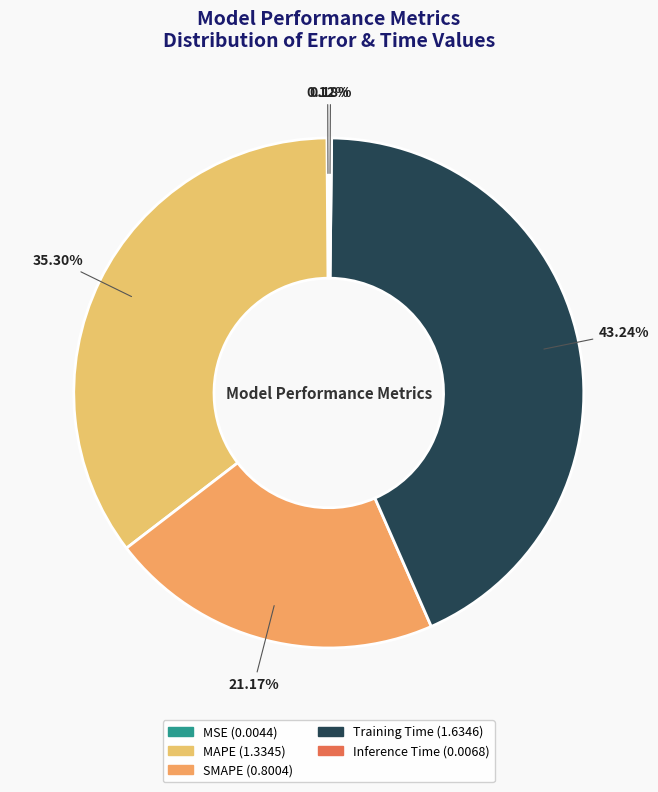

What is the smallest slice in the pie chart?

MSE